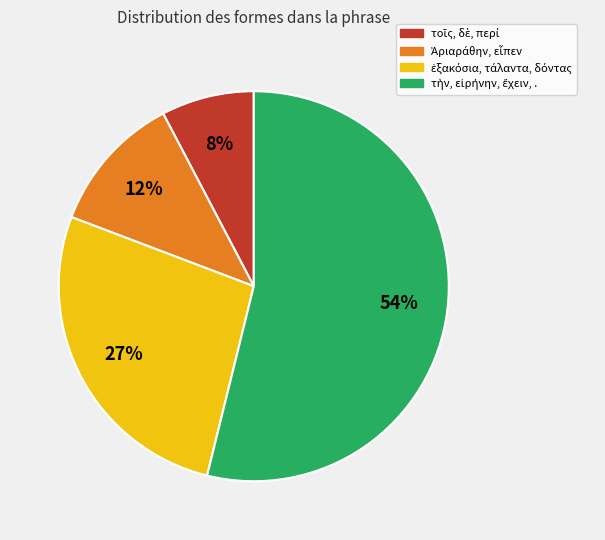

To the nearest percent, what is the difference between the largest and smallest slice percentages?

46%